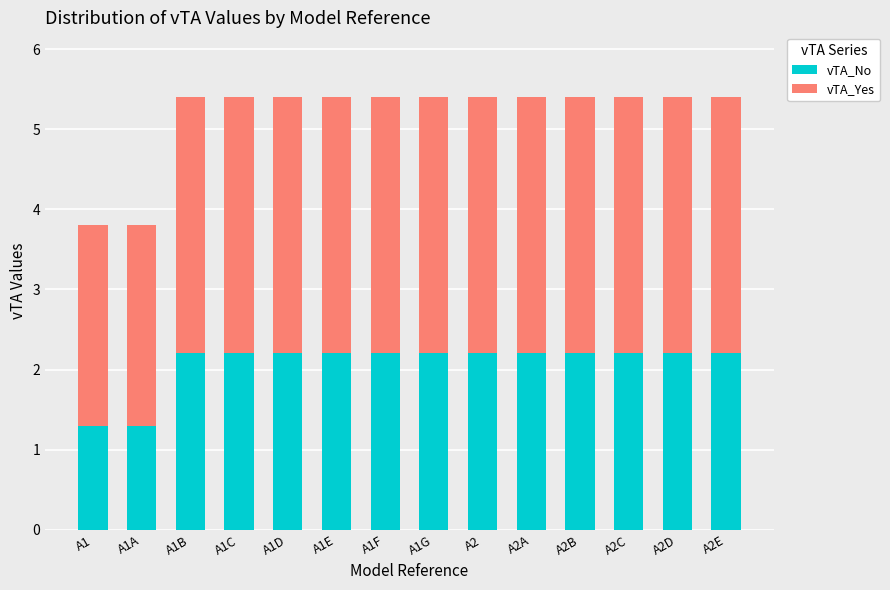

What is the minimum value for vTA_No?

1.3